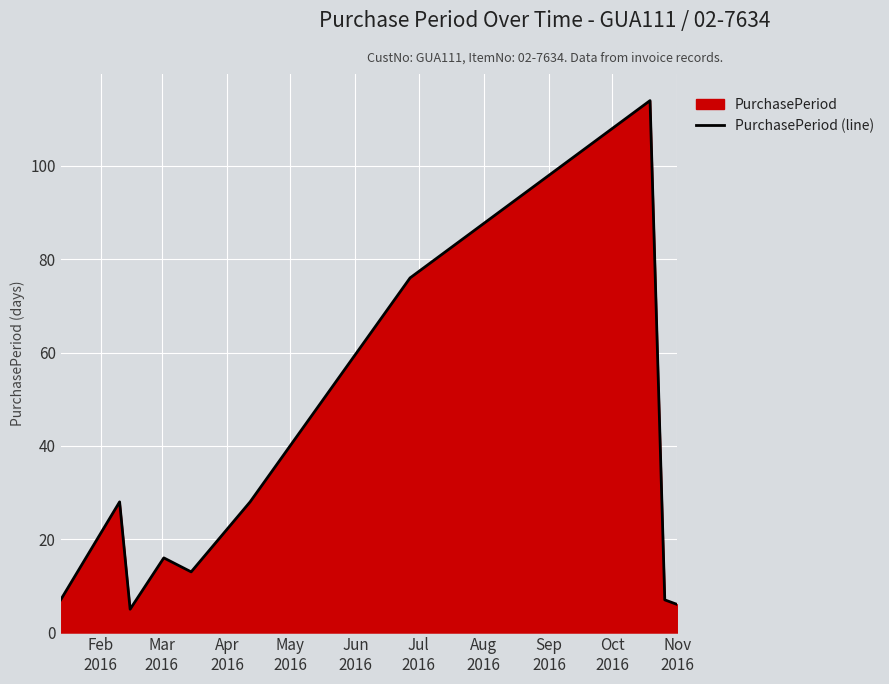

What is the maximum value shown in the chart?

114